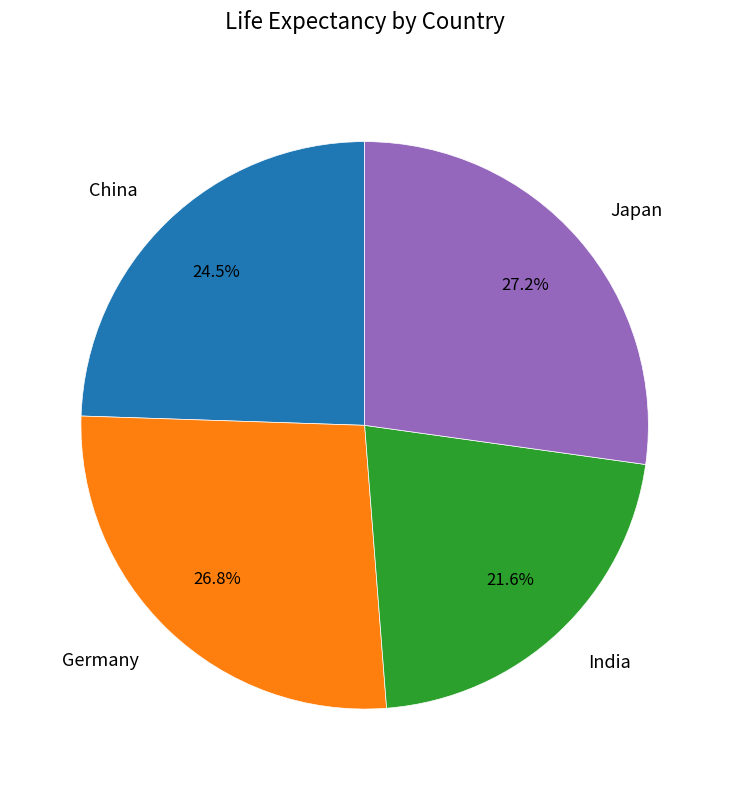

Is the sum of India and Japan greater than half?

No